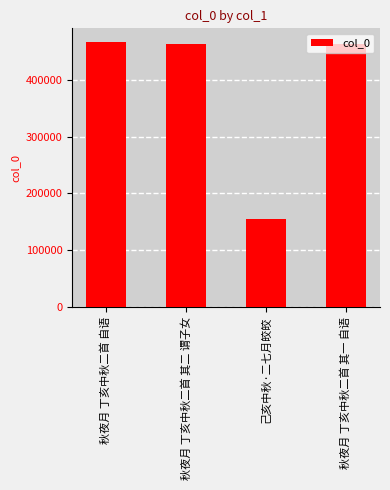

What is the sum of all values?

1549299